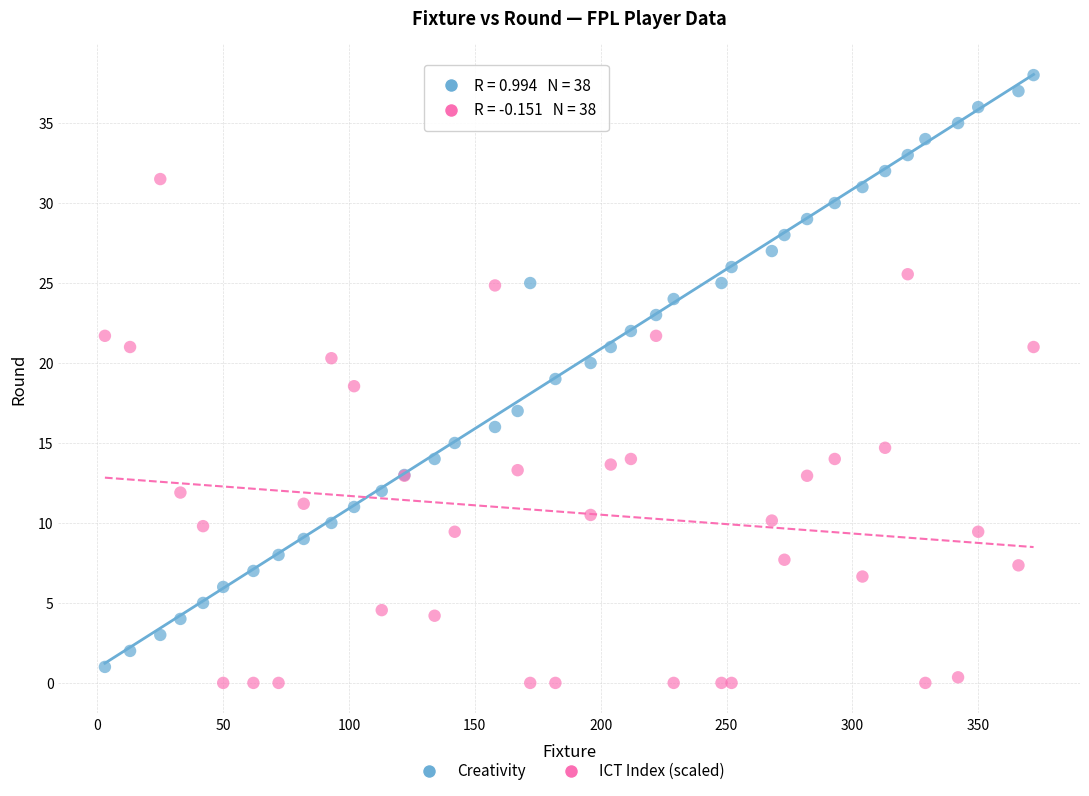

Which series reaches the maximum Y coordinate?

Creativity